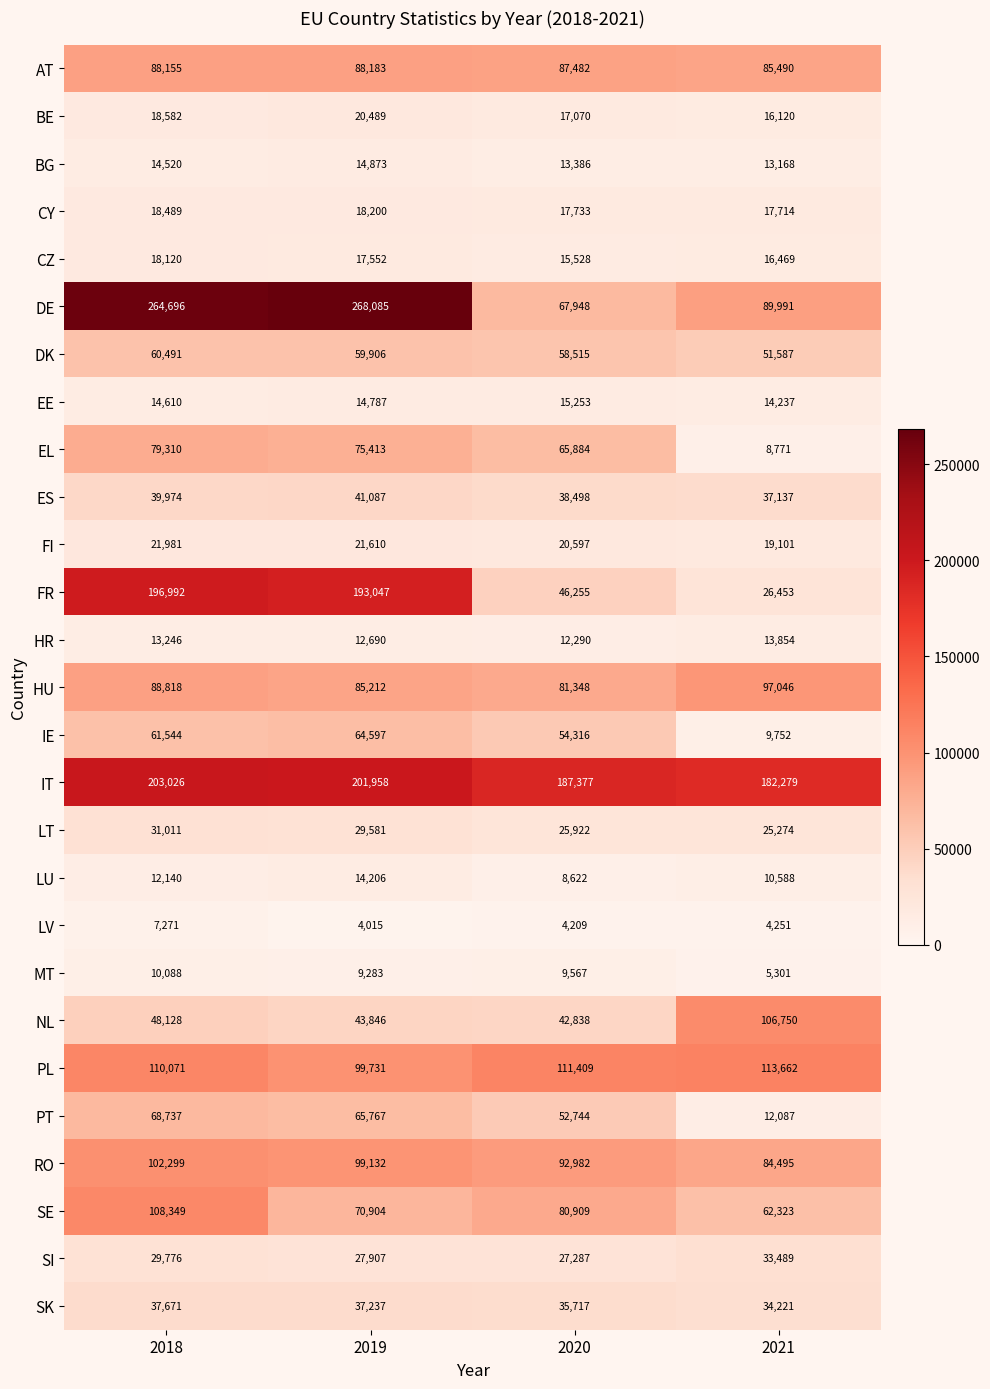

What is the maximum value shown in the chart?

268085